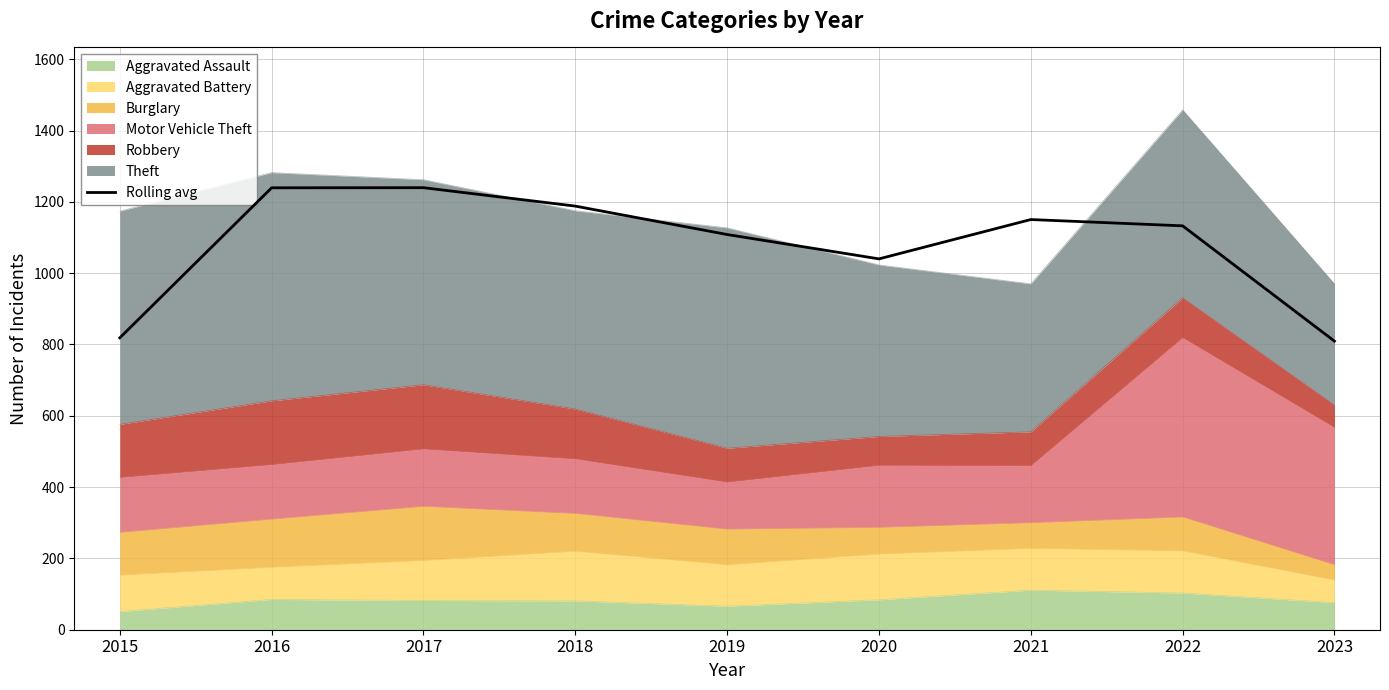

At which category does the data reach its first local valley?

2020